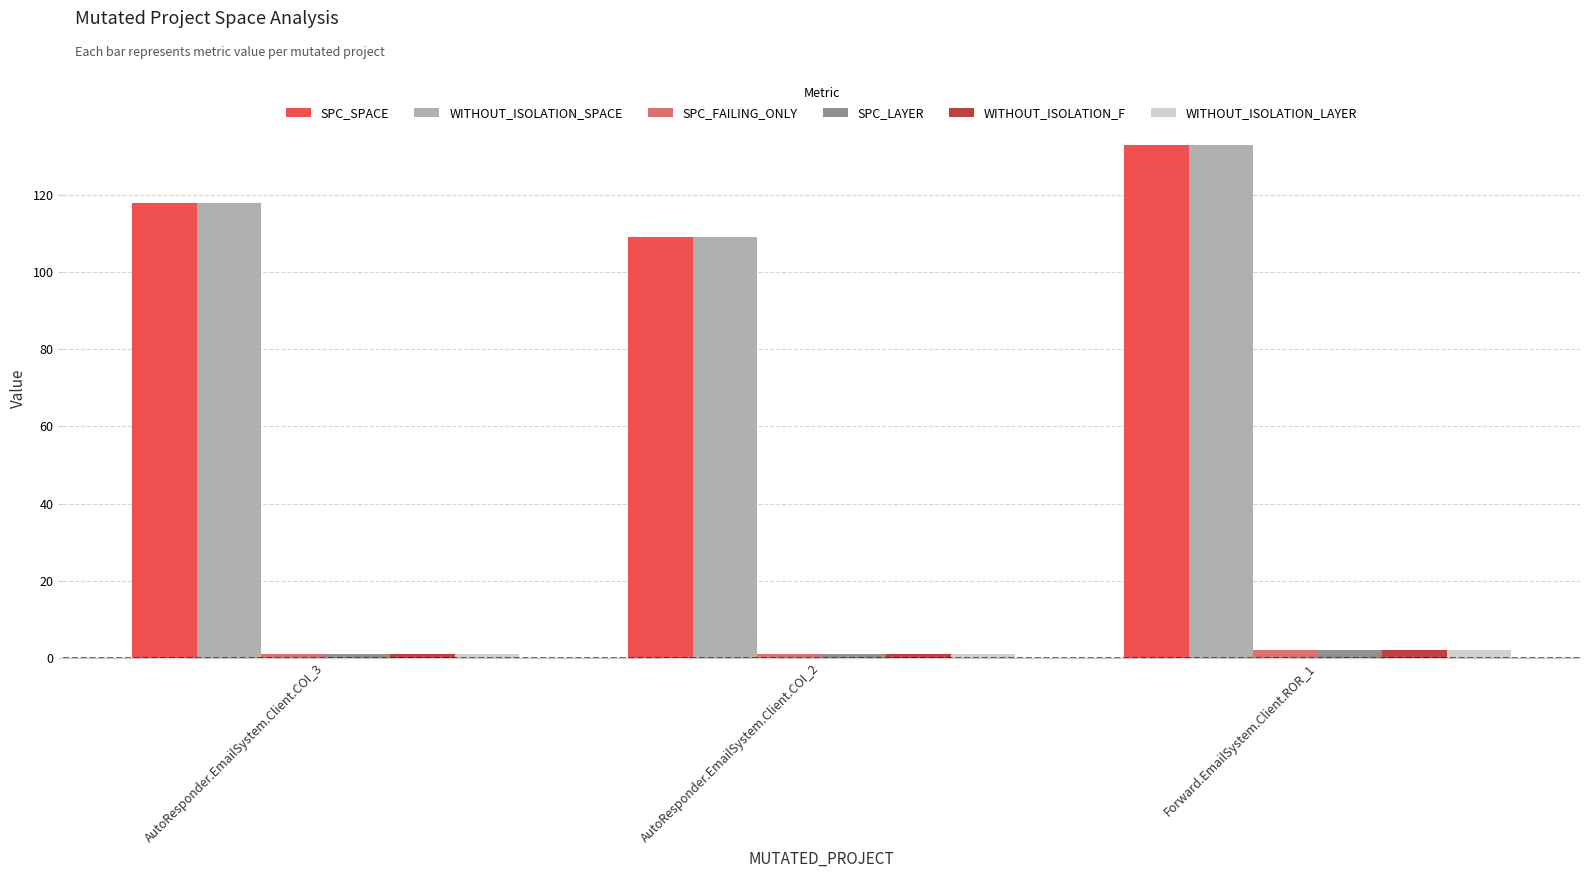

Is it true that SPC_FAILING_ONLY equals 1 at AutoResponder.EmailSystem.Client.COI_3?

True